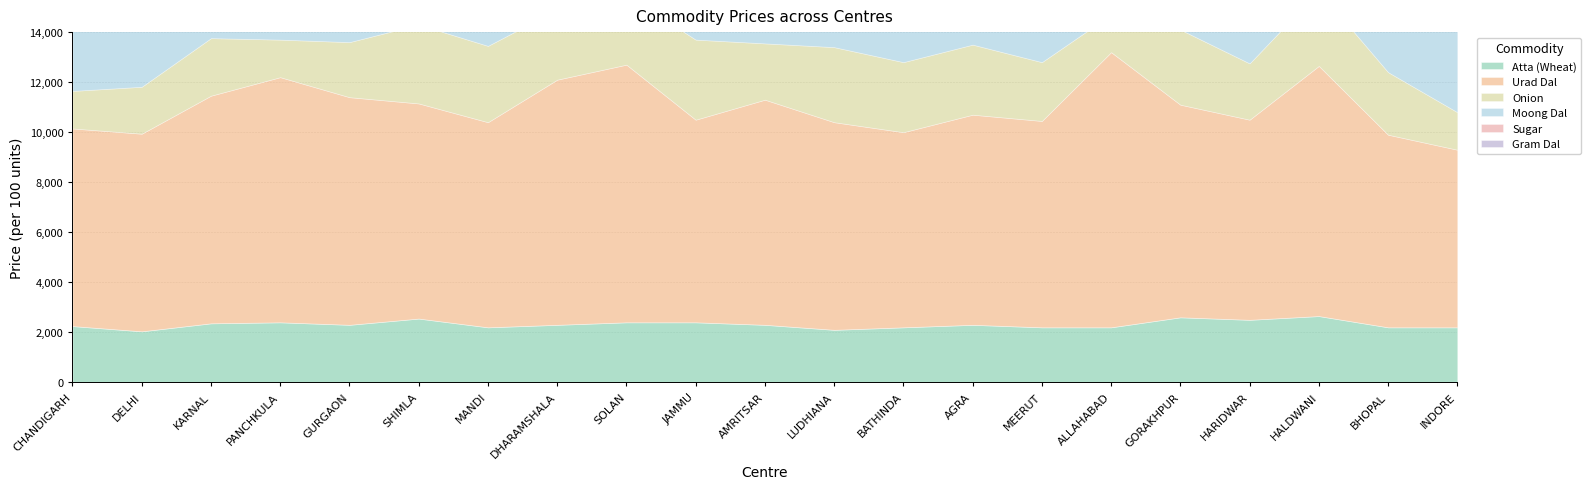

The value of Onion at SOLAN is 2800. True or false?

True